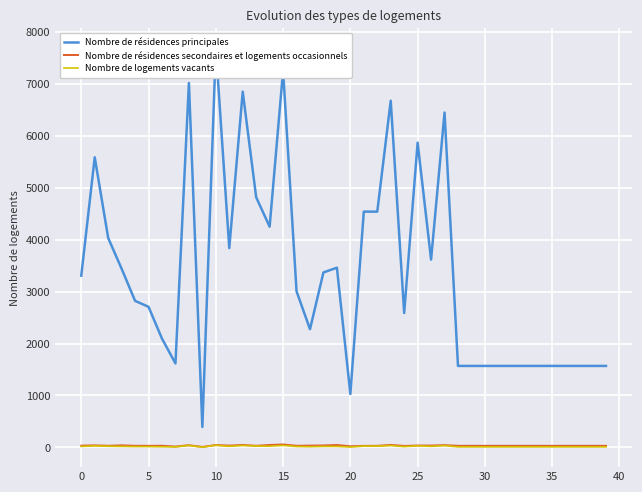

Reading left to right, list all the values displayed in this chart.

Nombre de résidences principales: 3308.0	5589.0	4034.0	3440.0	2822.0	2707.0	2093.0	1616.0	7021.0	392.0	7694.0	3839.0	6854.0	4818.0	4252.0	7260.0	3006.0	2276.0	3370.0	3461.0	1026.0	4542.0	4541.0	6679.0	2588.0	5871.0	3617.0	6451.0	1568.0	1568.0	1568.0	1568.0	1568.0	1568.0	1568.0	1568.0	1568.0	1568.0	1568.0	1568.0
Nombre de résidences secondaires et logements occasionnels: 31.0	37.0	29.0	37.0	29.0	28.0	29.0	14.0	40.0	7.0	43.0	32.0	45.0	29.0	44.0	54.0	29.0	32.0	35.0	44.0	19.0	27.0	28.0	45.0	26.0	34.0	33.0	41.0	28.0	28.0	28.0	28.0	28.0	28.0	28.0	28.0	28.0	28.0	28.0	28.0
Nombre de logements vacants: 16.5	27.9	20.2	17.2	14.1	13.5	10.5	8.1	35.1	2.0	38.5	19.2	34.3	24.1	21.3	36.3	15.0	11.4	16.9	17.3	5.1	22.7	22.7	33.4	12.9	29.4	18.1	32.3	7.8	7.8	7.8	7.8	7.8	7.8	7.8	7.8	7.8	7.8	7.8	7.8